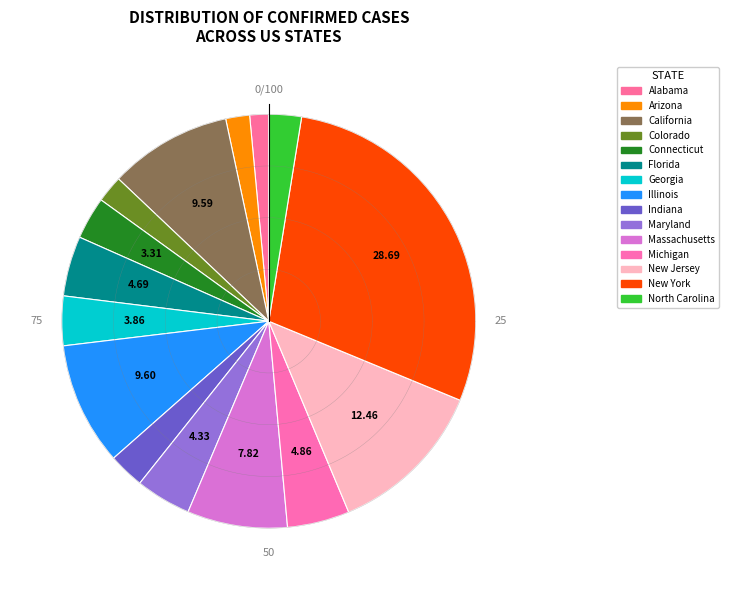

The Alabama slice represents 1% of the pie. True or false?

True